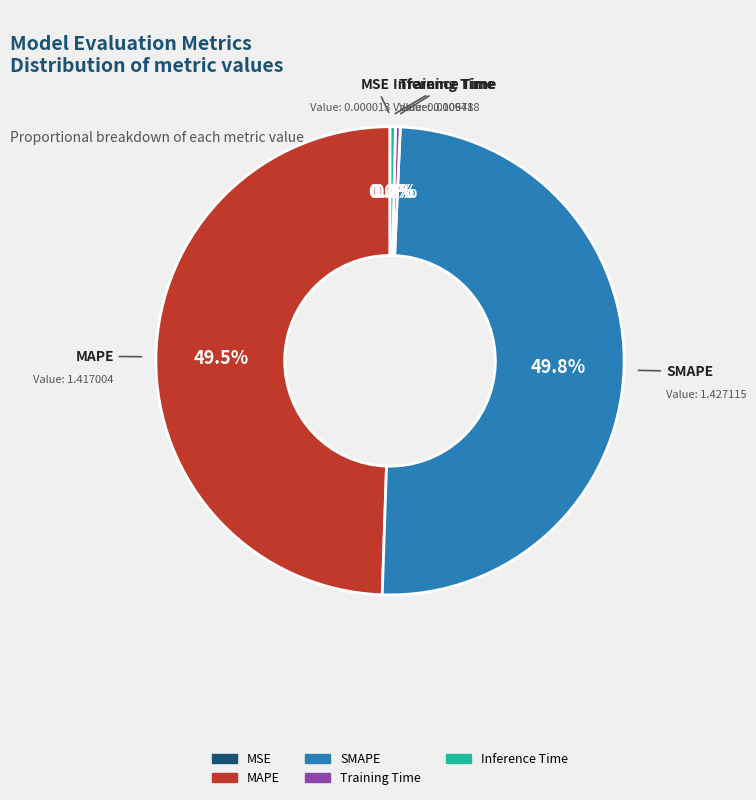

Does Training Time account for over 50% of the chart?

No